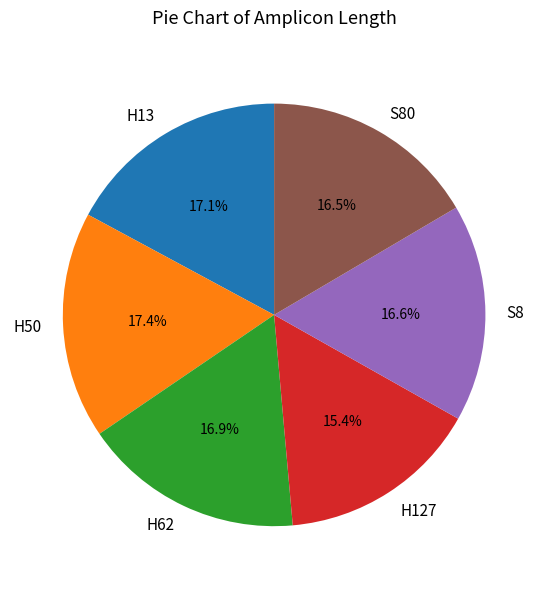

How much of the chart is everything except S8?

83.4%